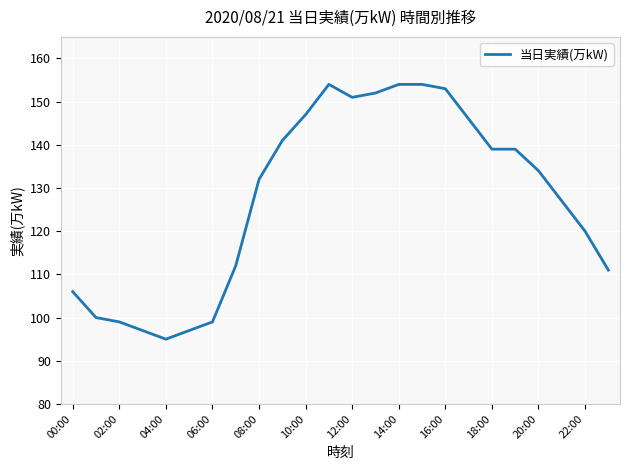

What is the maximum value shown in the chart?

154